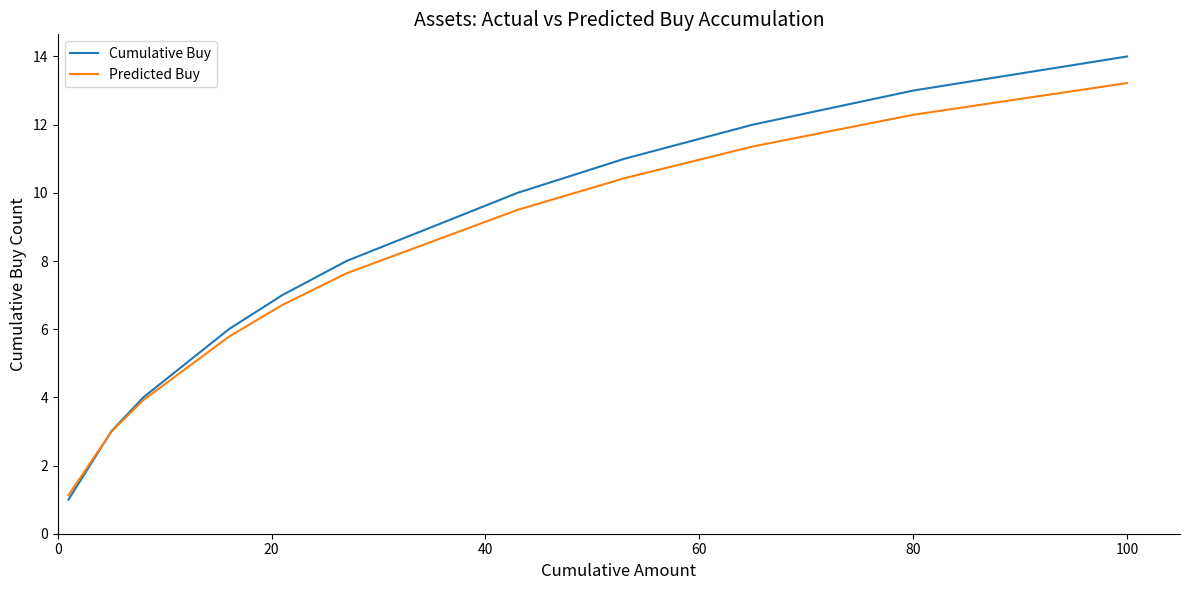

Which series has the widest spread of values?

Cumulative Buy